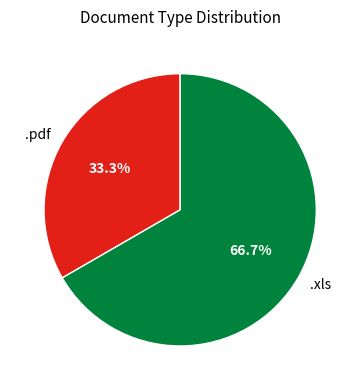

Does .pdf account for over 50% of the chart?

No